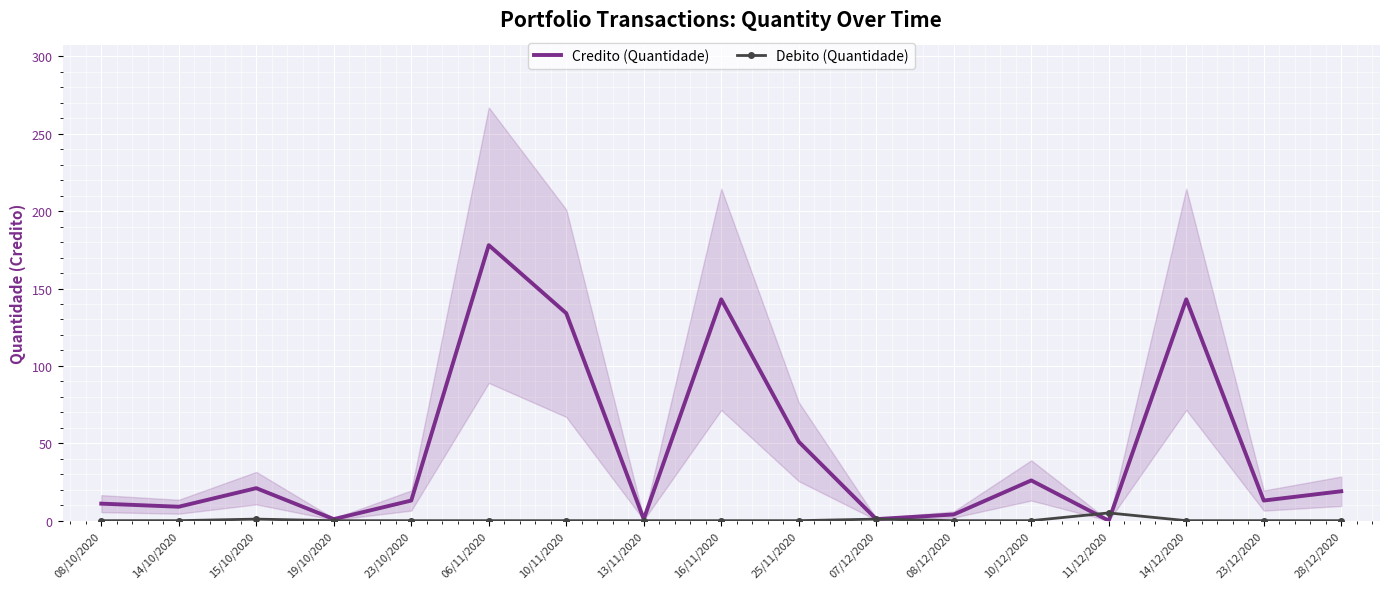

List the series in order of their overall mean, lowest first.

Debito (Quantidade), Credito (Quantidade)